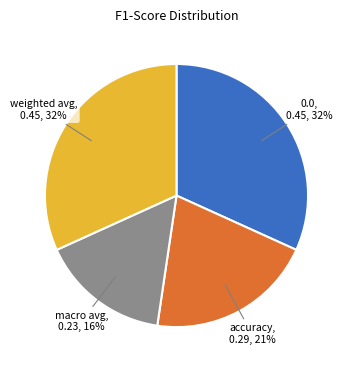

To the nearest percent, what is the combined percentage of accuracy and 0.0?

52%